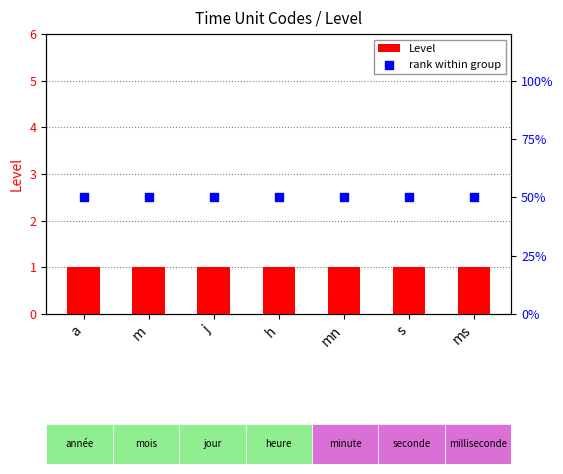

At which category is the sum across all series the highest?

a